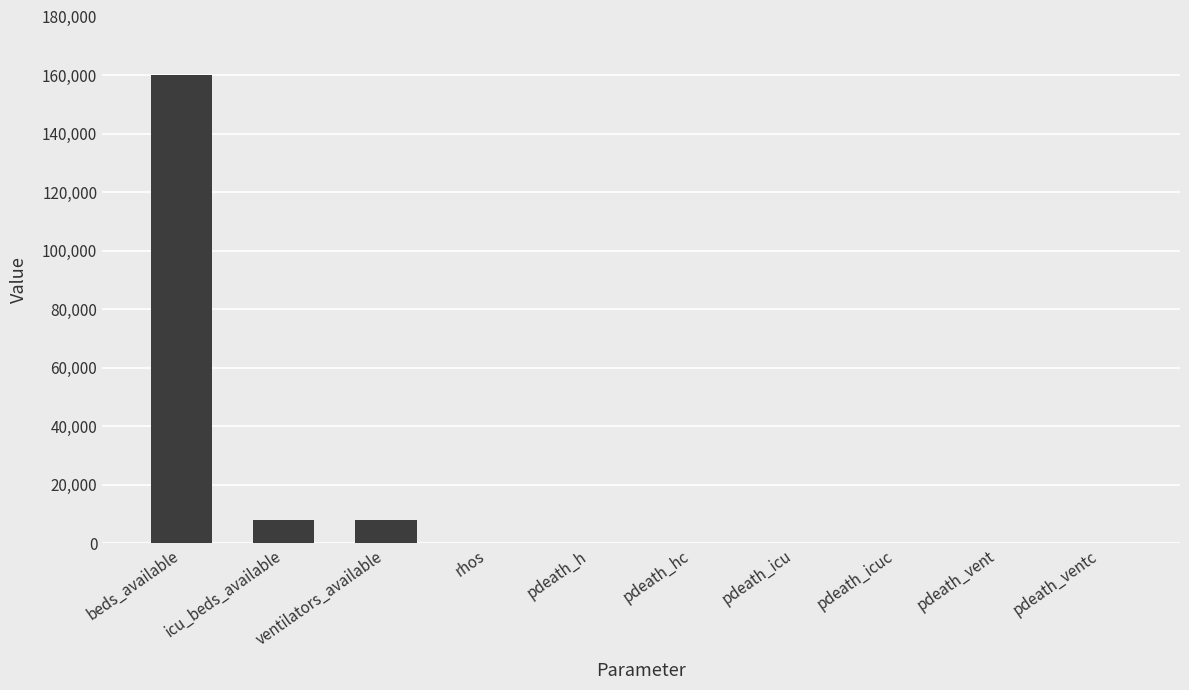

Between pdeath_icu and beds_available, which is larger?

beds_available